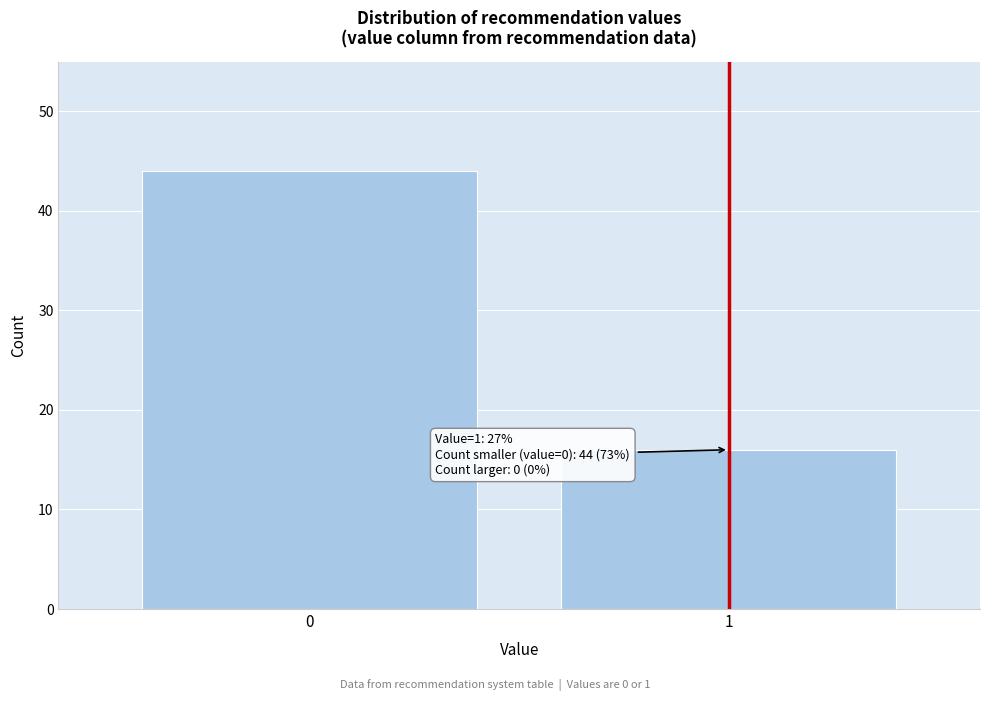

Reading left to right, transcribe all the data shown in this chart.

0=44	1=16